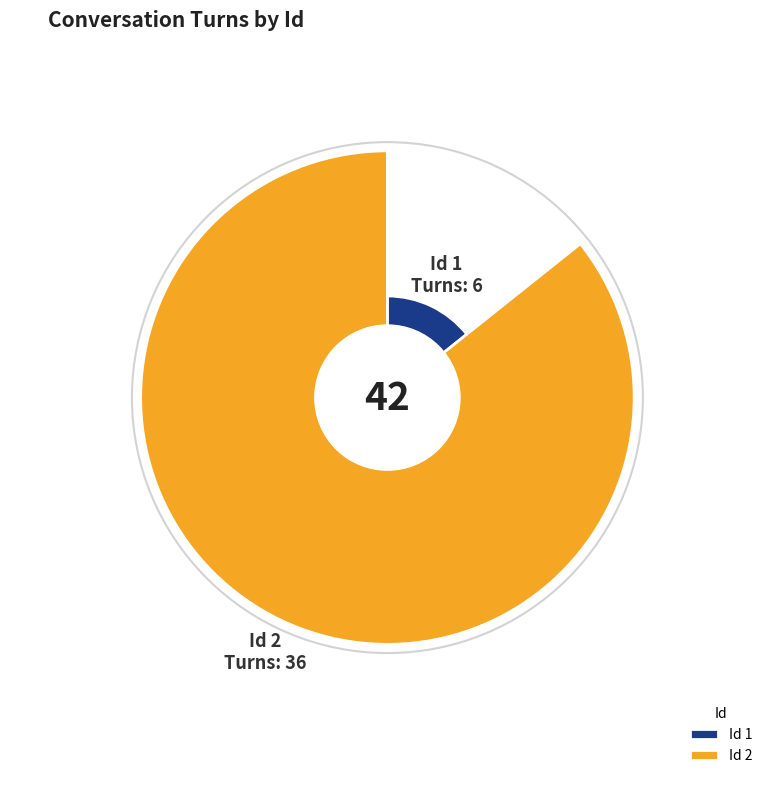

To the nearest percent, what portion does 2 represent?

86%